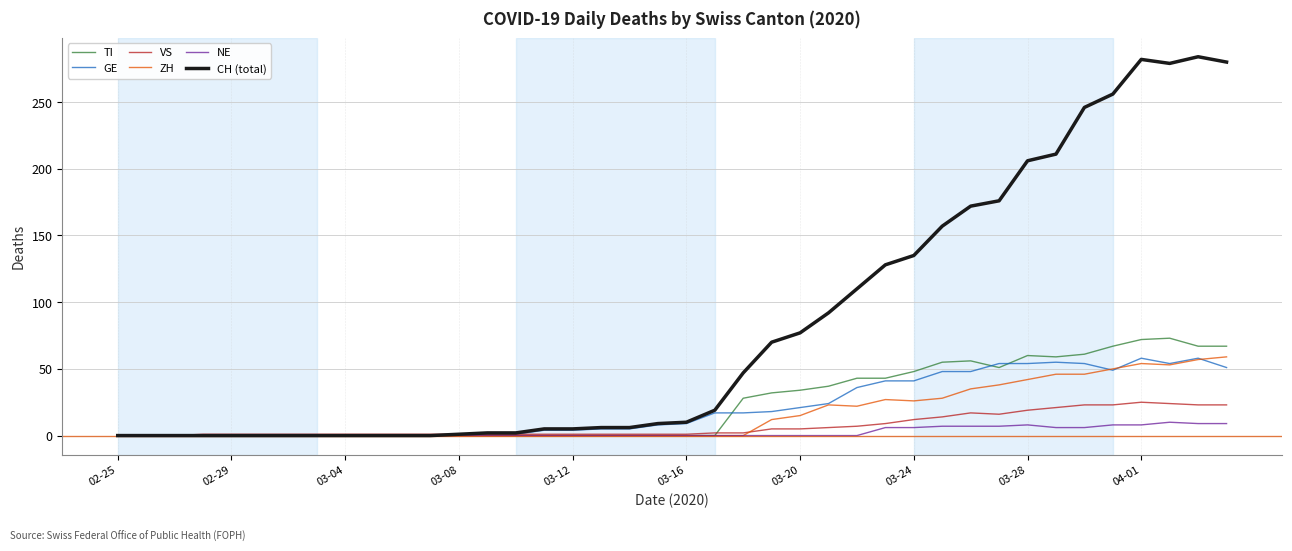

Which series has the largest total across all categories?

CH (total)